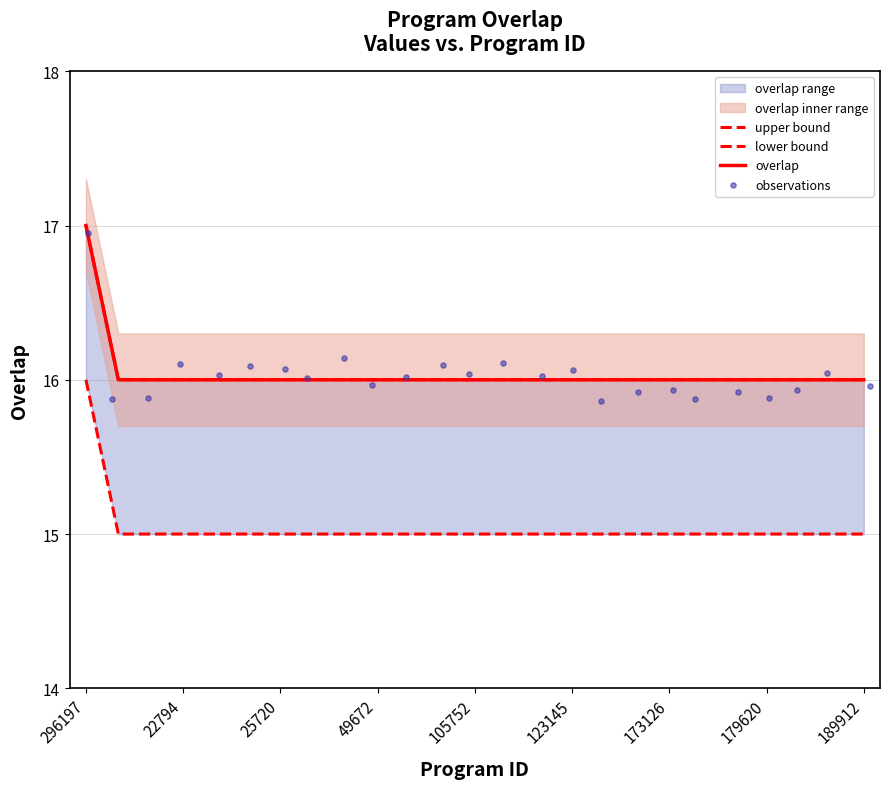

At which category is the sum across all series the highest?

296197